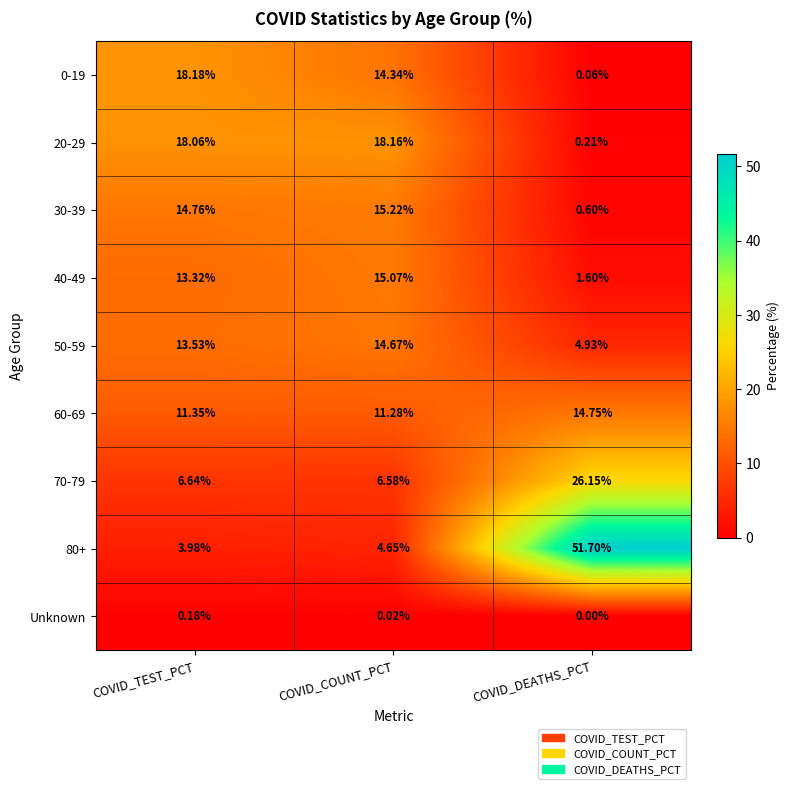

Where does the 40-49 series first go above 13?

COVID_TEST_PCT